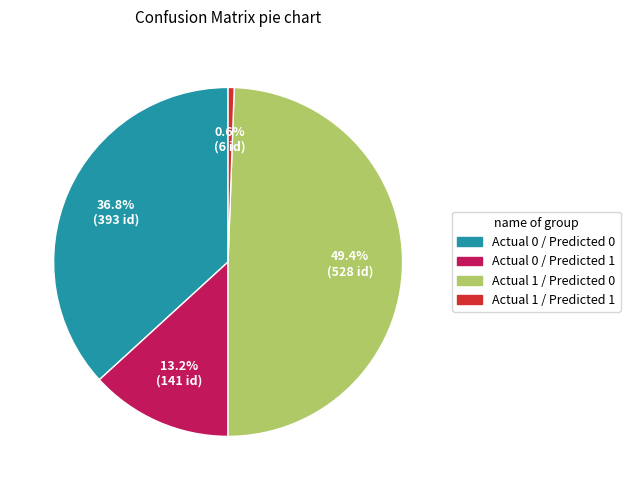

What is the ratio of the value at Actual 0 / Predicted 0 to the value at Actual 1 / Predicted 1?

65.5